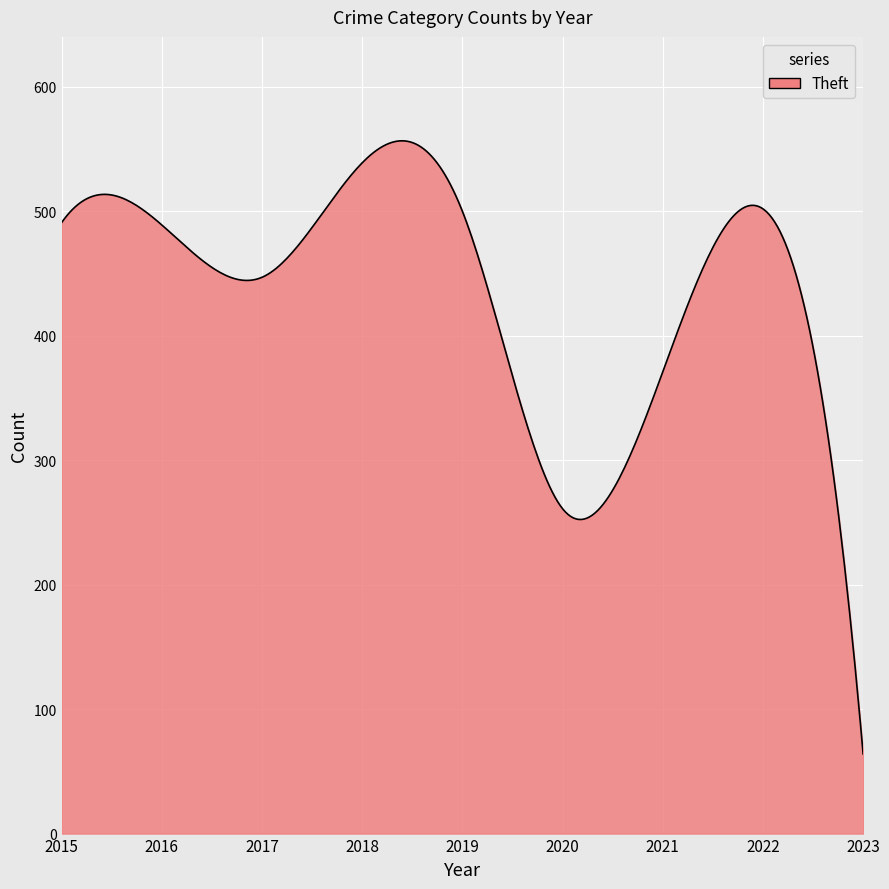

What is the smallest value displayed?

64.0